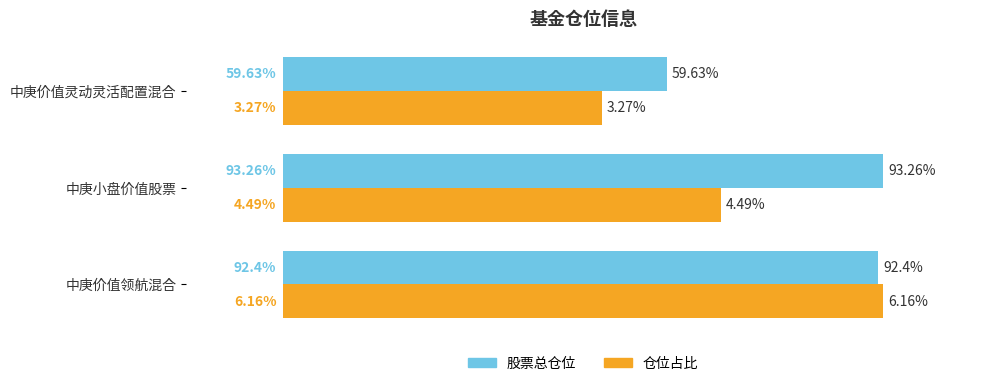

At which category is the sum across all series the highest?

中庚价值领航混合